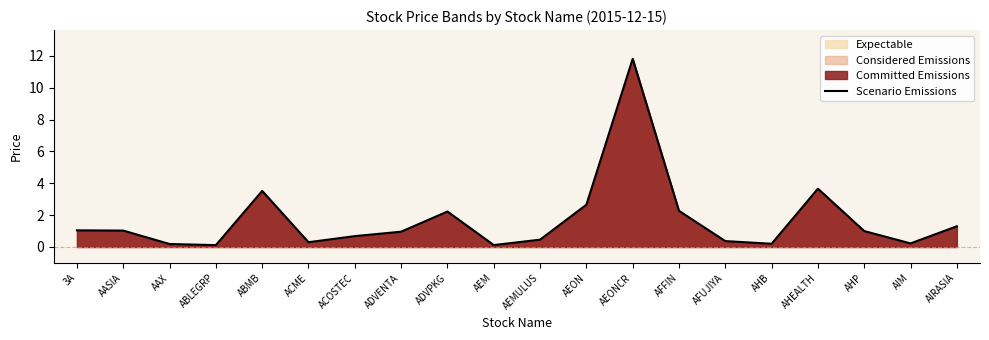

What is the label of the 8th point from the left?

ADVENTA